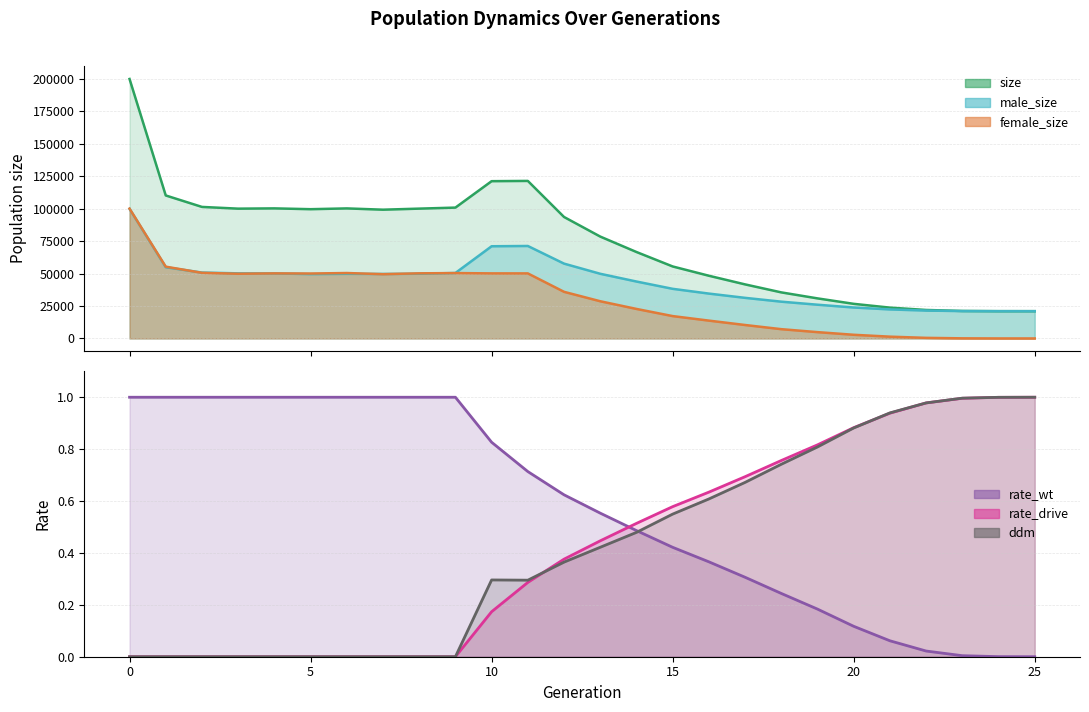

How many data points in ddm are above 0?

16